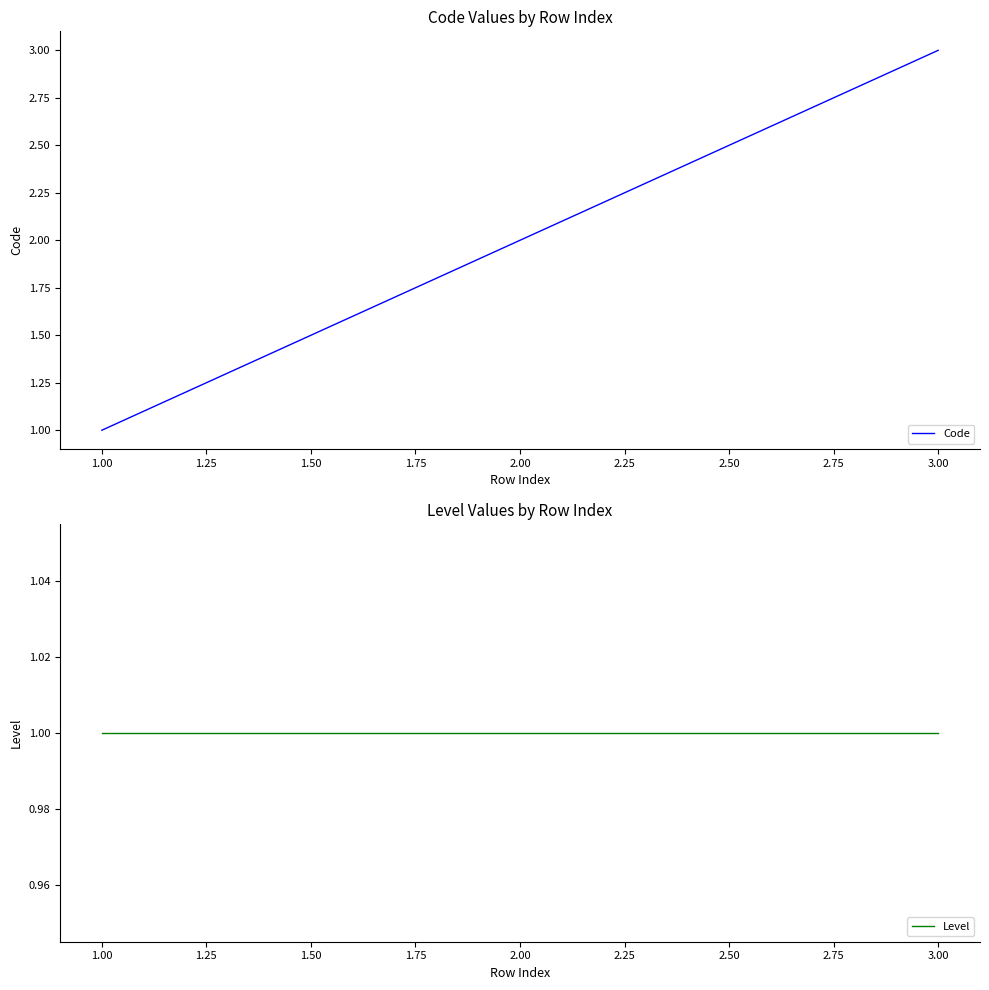

How many data points does each series have?

3